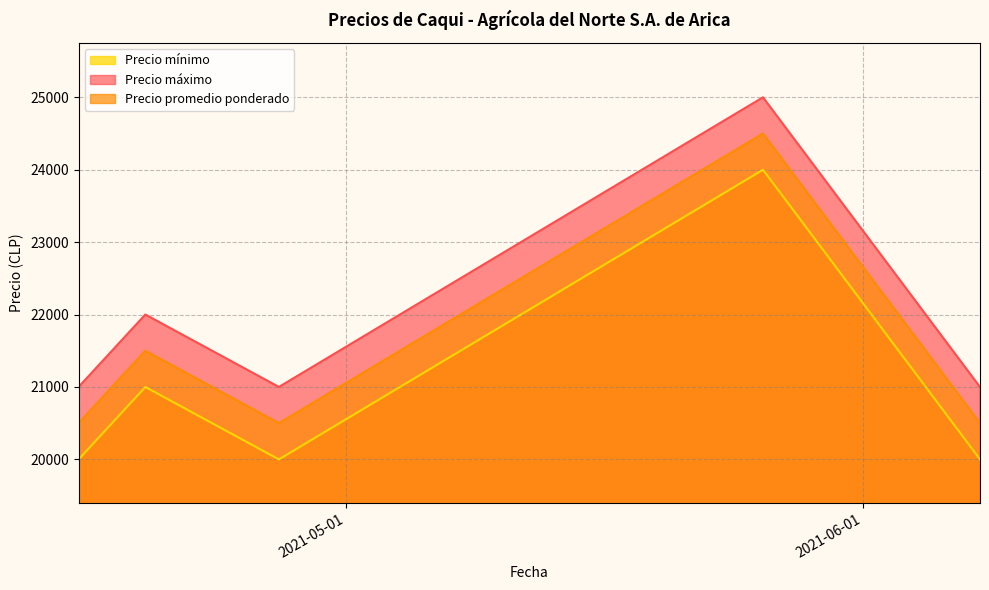

What is the lowest value of the Precio promedio ponderado series?

20500